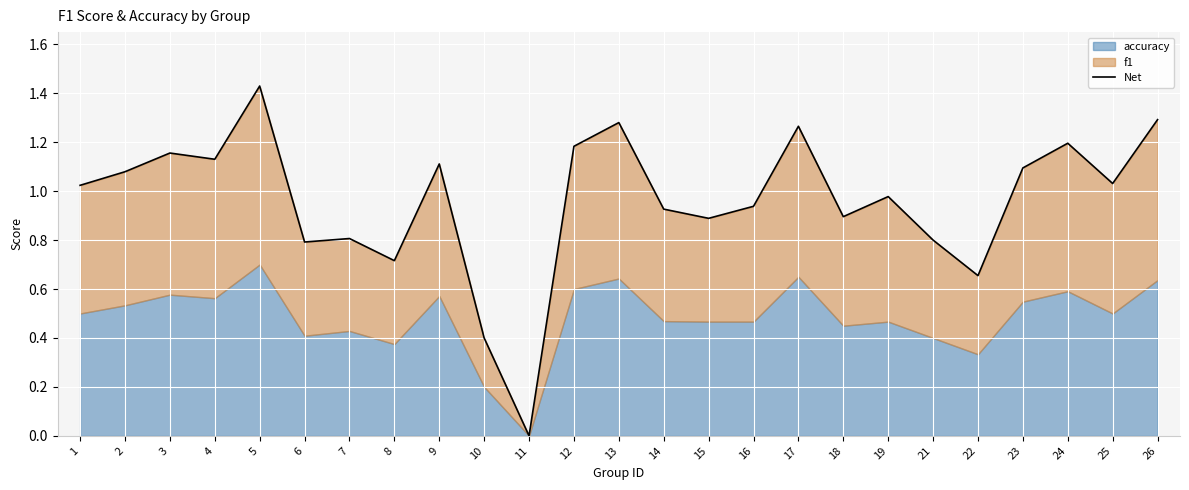

How many lines are shown in the chart?

1